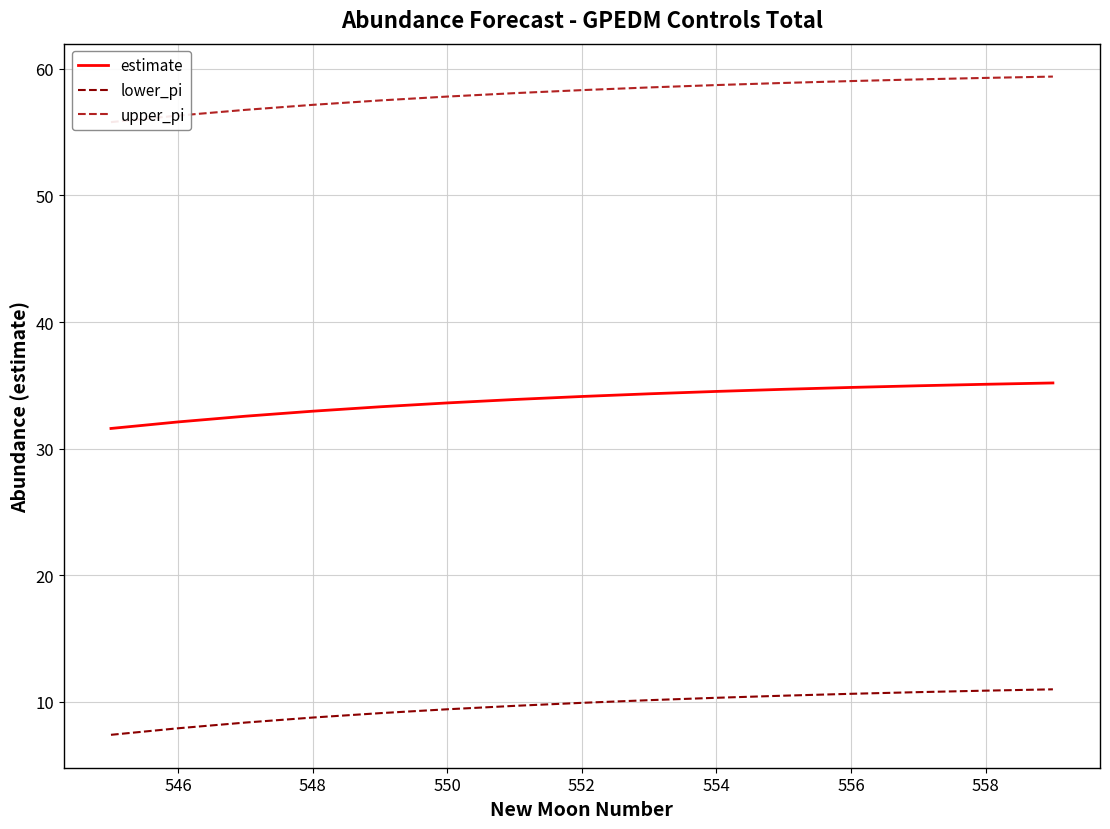

What are all the series names shown in the legend?

estimate, lower_pi, upper_pi